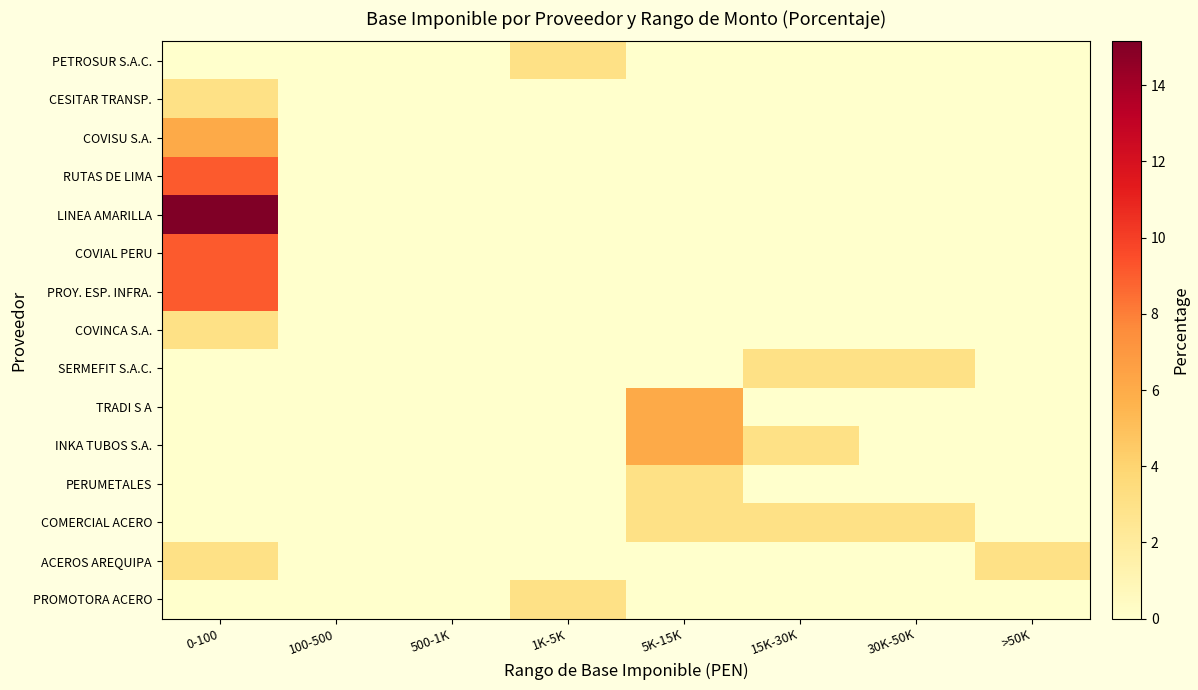

Which category has the highest value across all series?

0-100